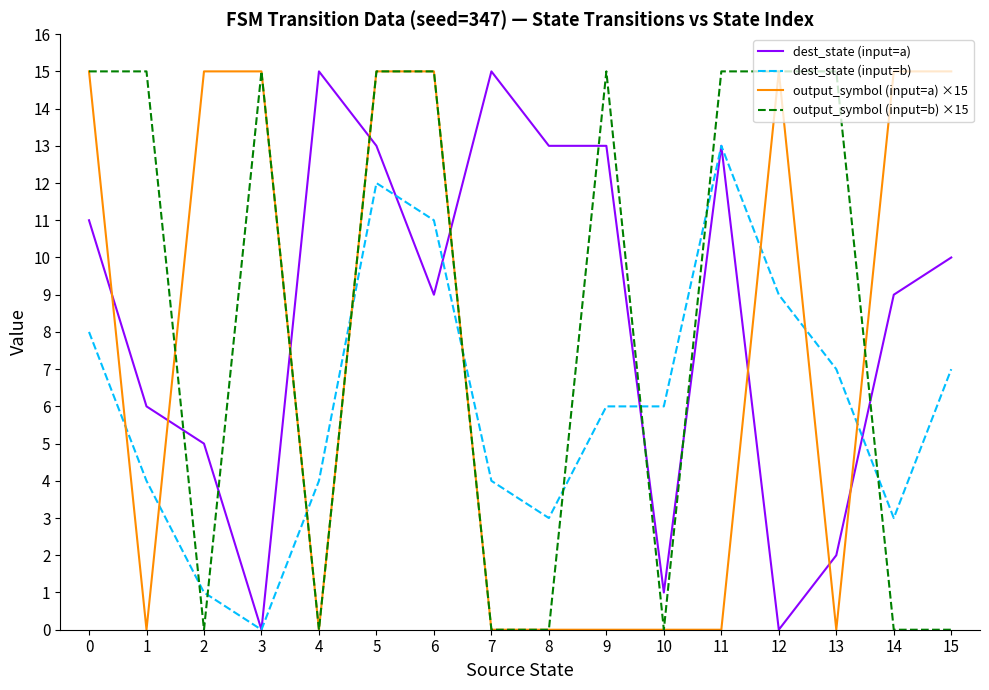

Which series changed the most between 4 and 14?

output_symbol (input=a) ×15